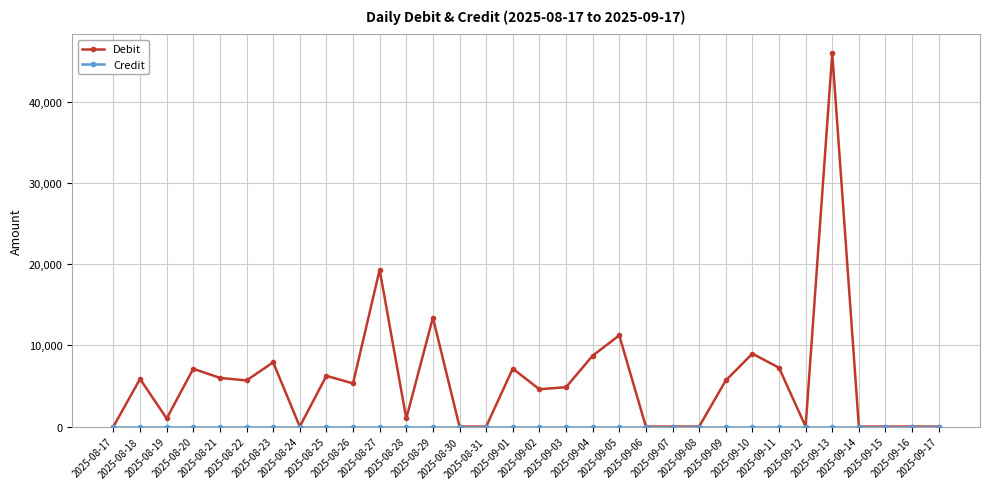

What is the maximum value for Debit?

46000